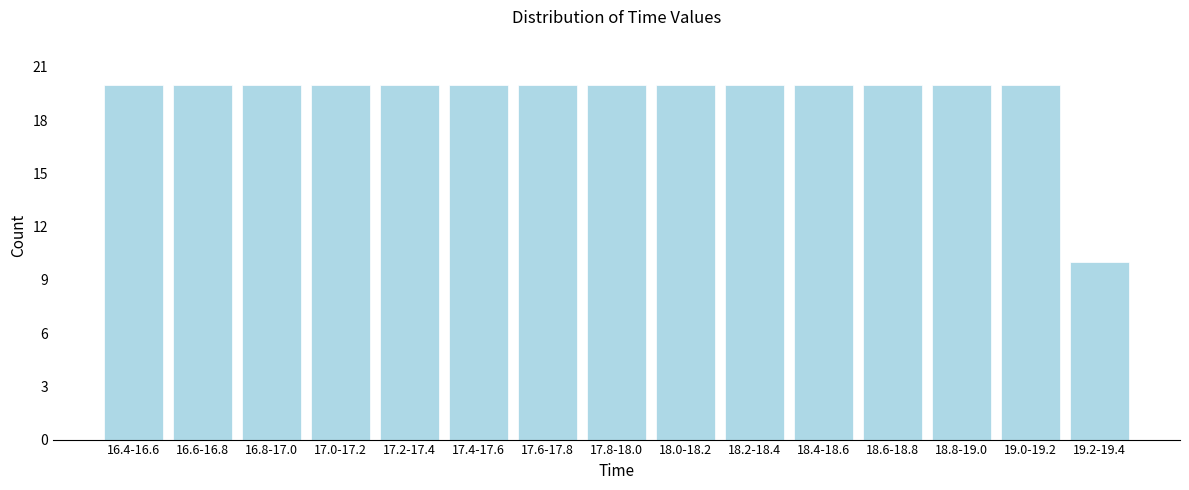

Reading left to right, what are all the values shown in this chart?

16.4-16.6=20	16.6-16.8=20	16.8-17.0=20	17.0-17.2=20	17.2-17.4=20	17.4-17.6=20	17.6-17.8=20	17.8-18.0=20	18.0-18.2=20	18.2-18.4=20	18.4-18.6=20	18.6-18.8=20	18.8-19.0=20	19.0-19.2=20	19.2-19.4=10